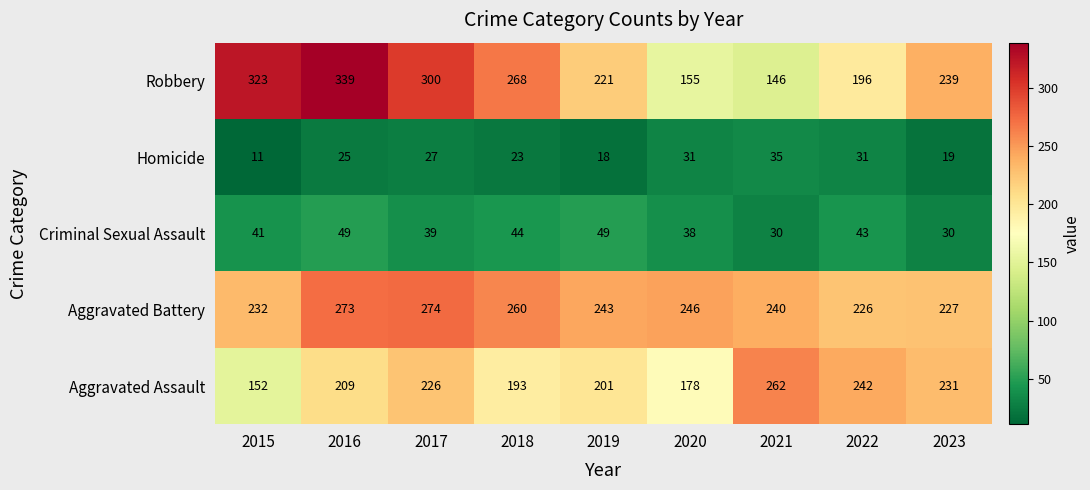

Which series has the widest spread of values?

Robbery